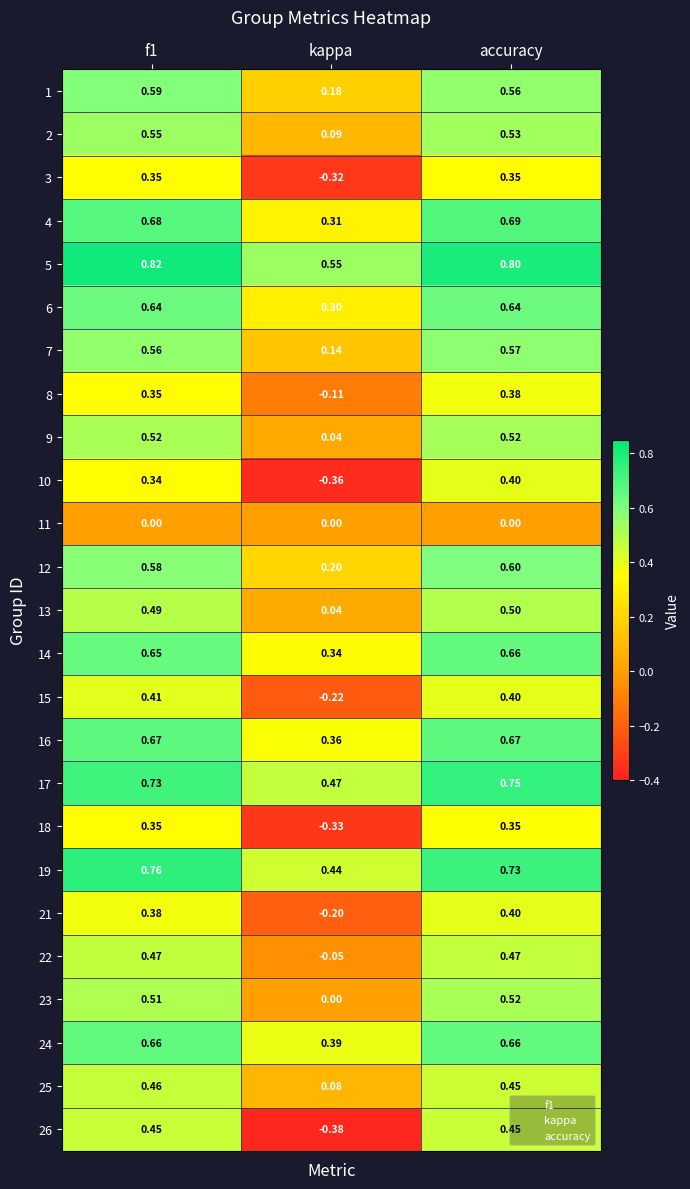

At which category is the sum across all series the highest?

accuracy